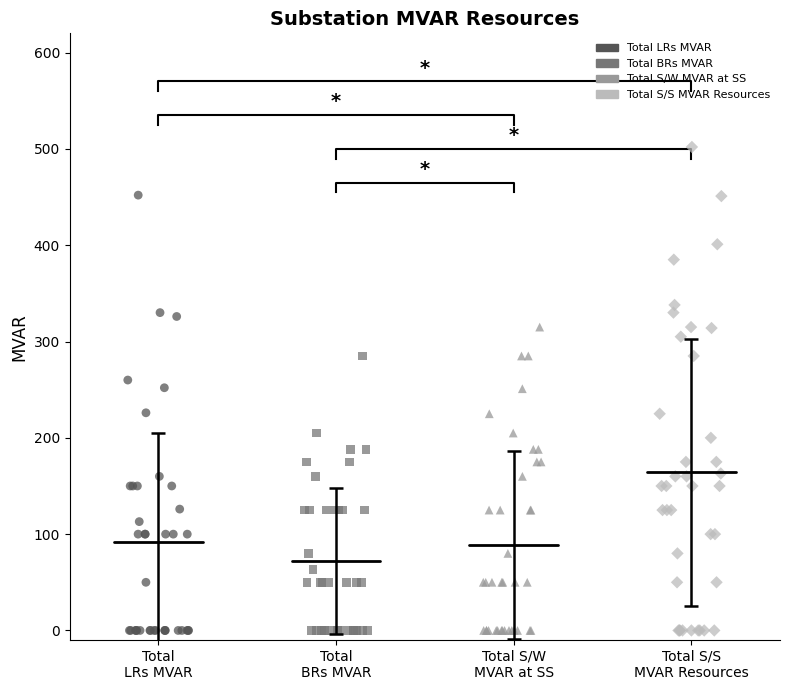

Which series has the largest Y range (max minus min)?

Total S/S MVAR Resources